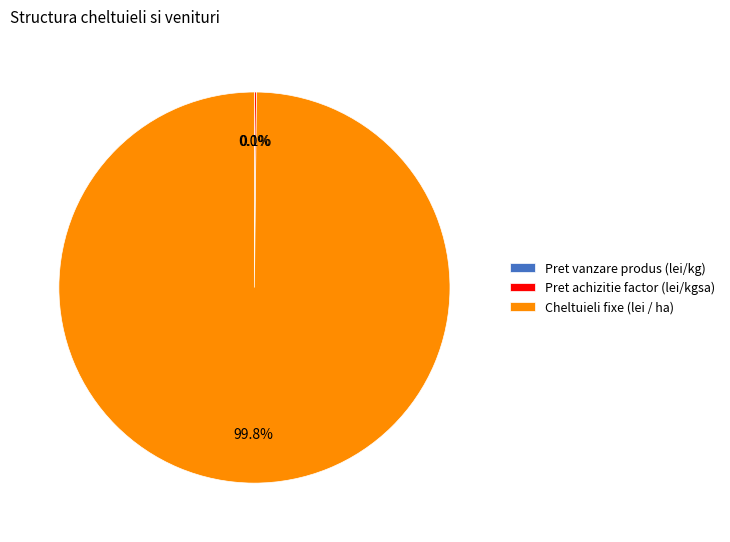

What is the majority slice?

Cheltuieli fixe (lei / ha)